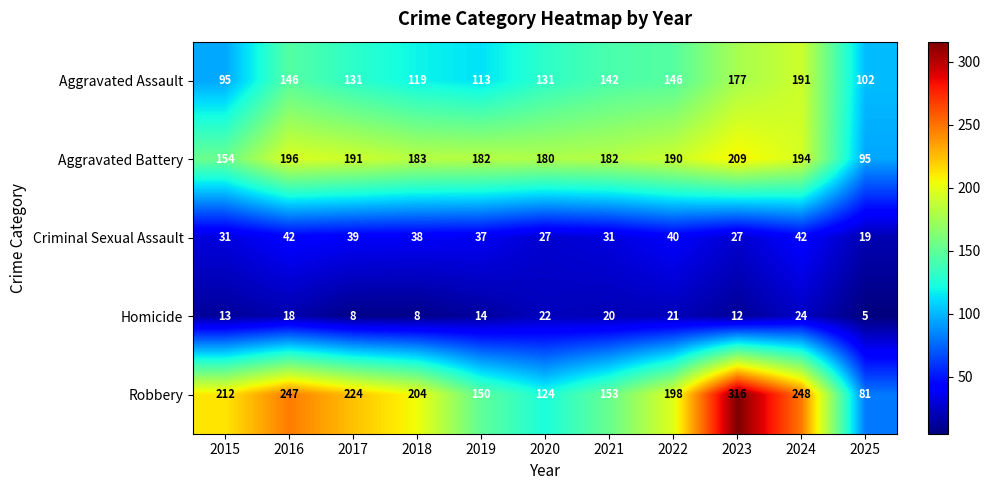

Which series has the largest range (max minus min)?

Robbery